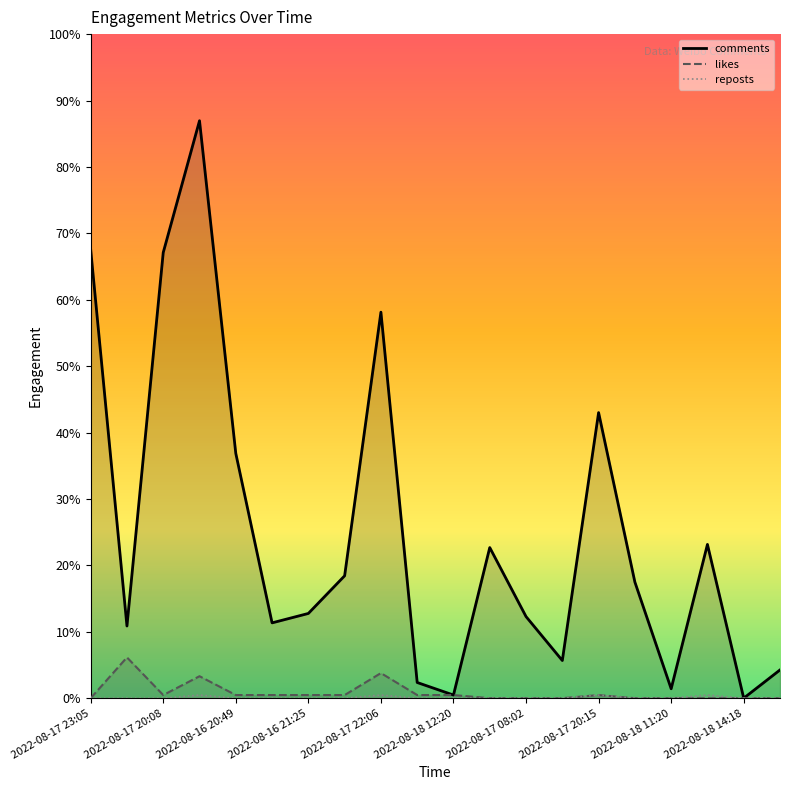

True or false: reposts and comments cross at least once.

False